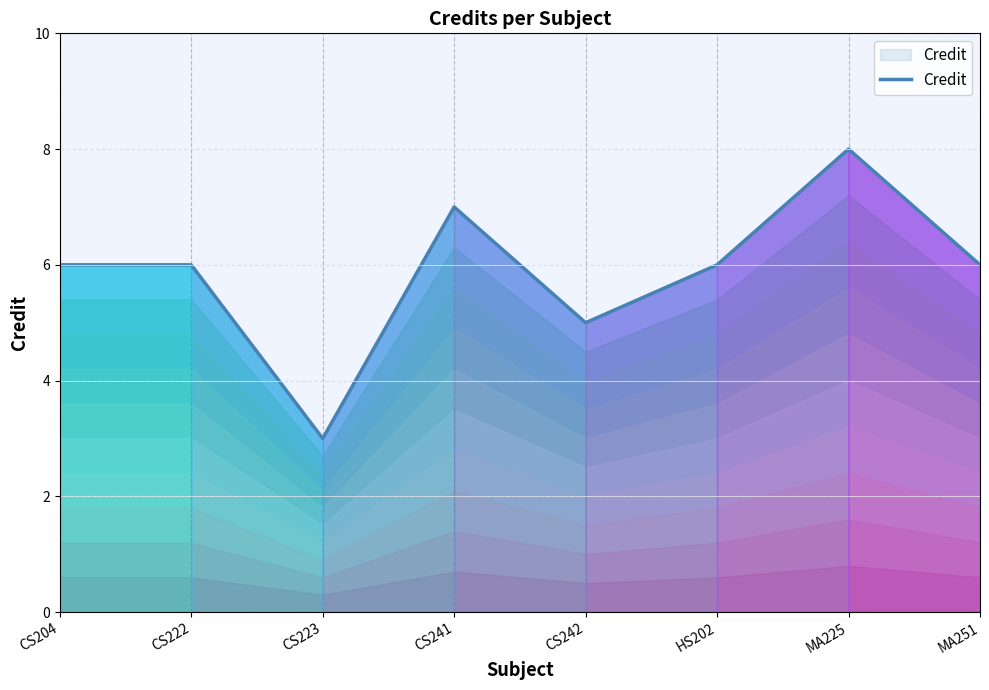

What is the greatest value displayed?

8